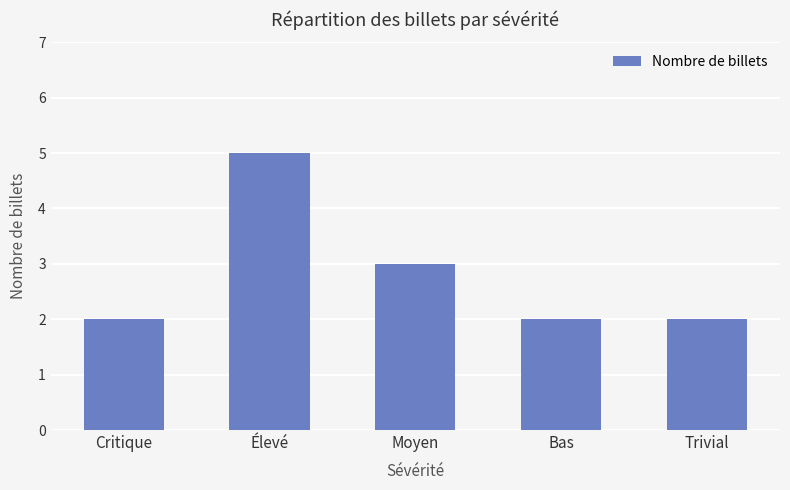

What is the minimum value shown in the chart?

2